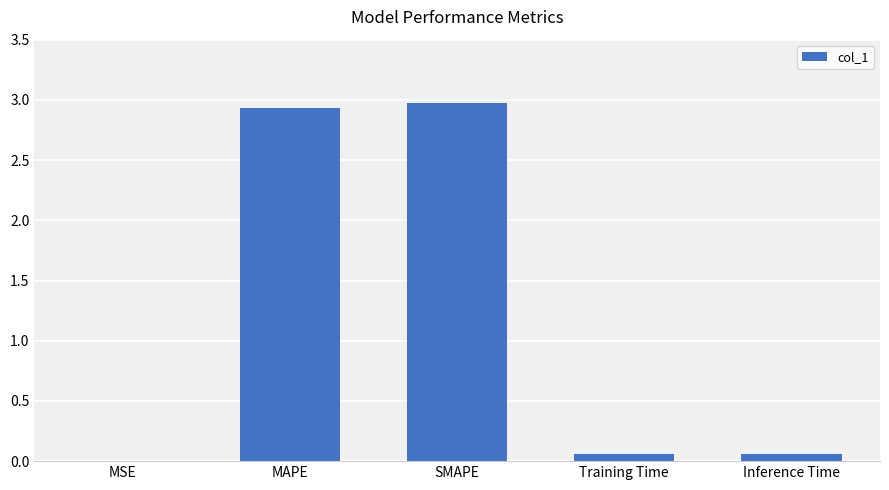

True or false: the data shows 3.0 at SMAPE.

True